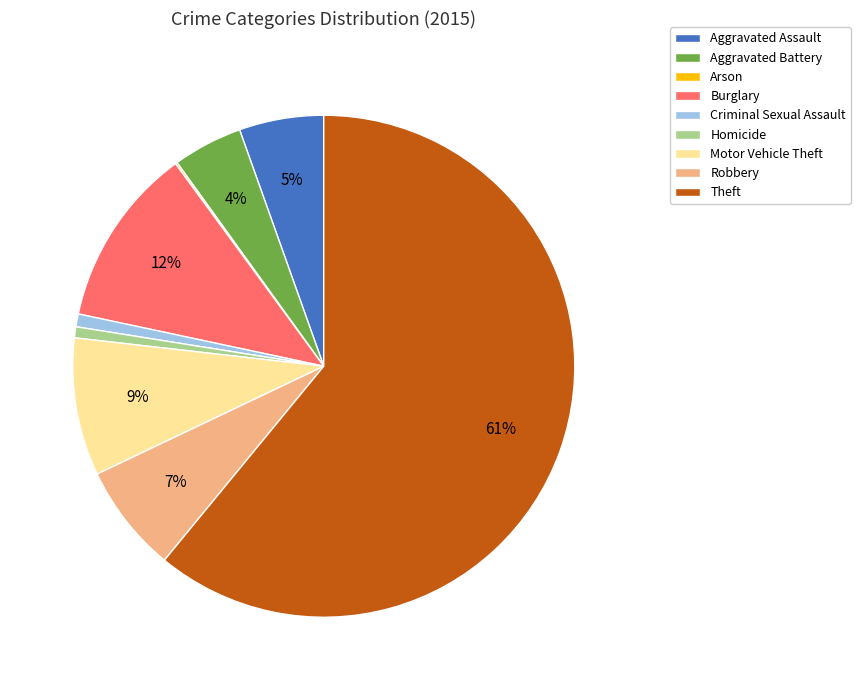

What is the largest slice in the pie chart?

Theft